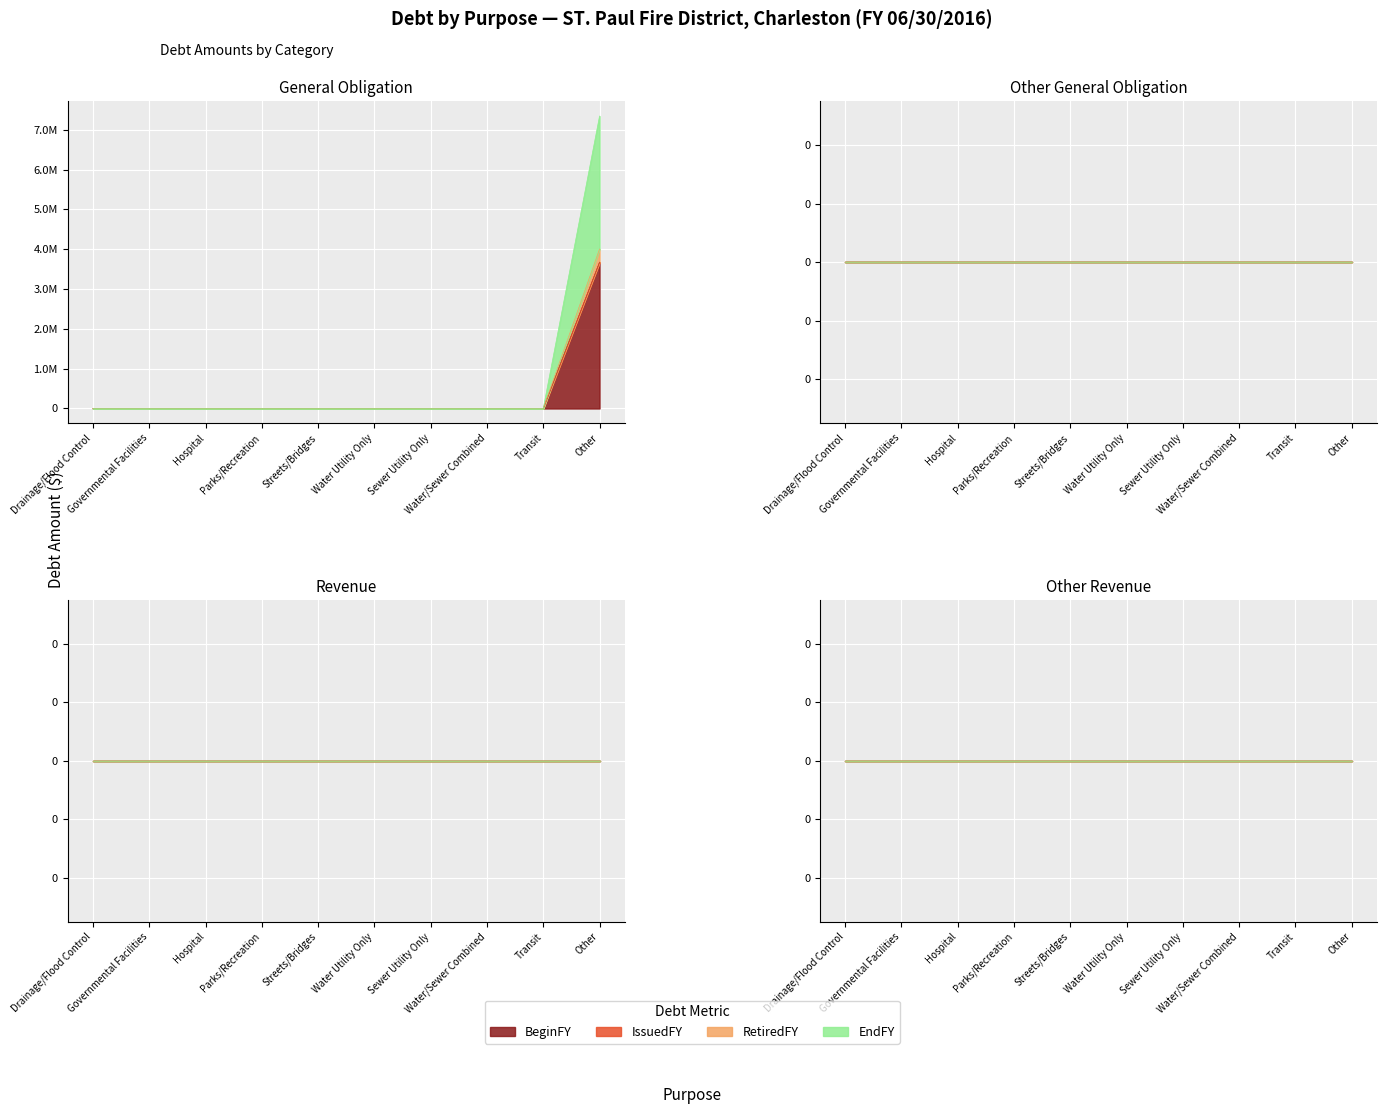

At Other General Obligation, list the series in order from largest to smallest.

BeginFY, IssuedFY, RetiredFY, EndFY